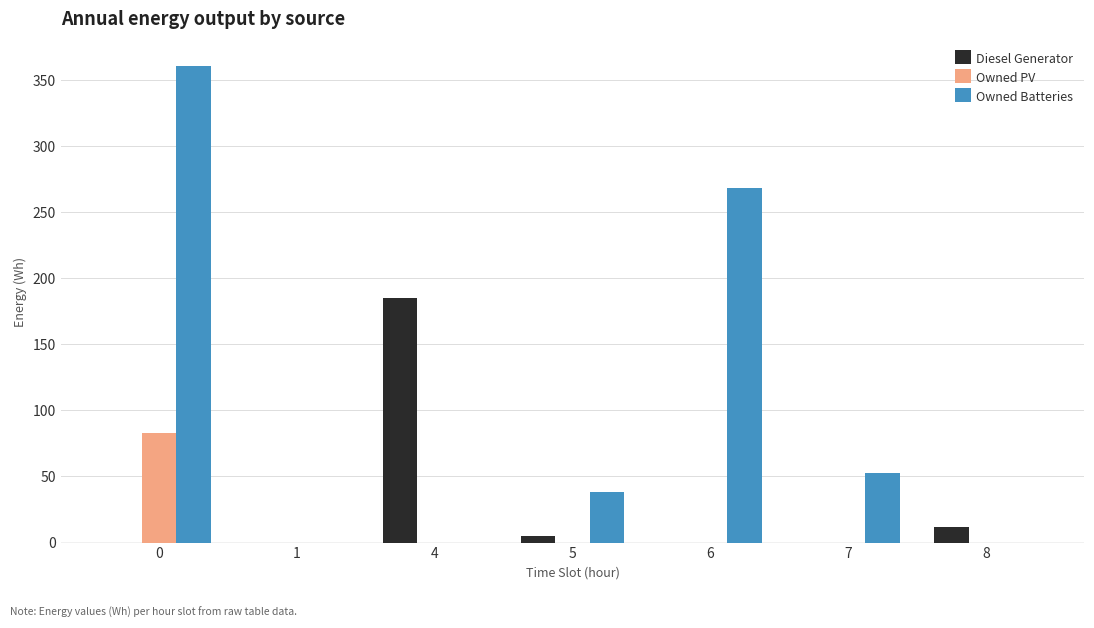

What is the maximum value shown in the chart?

361